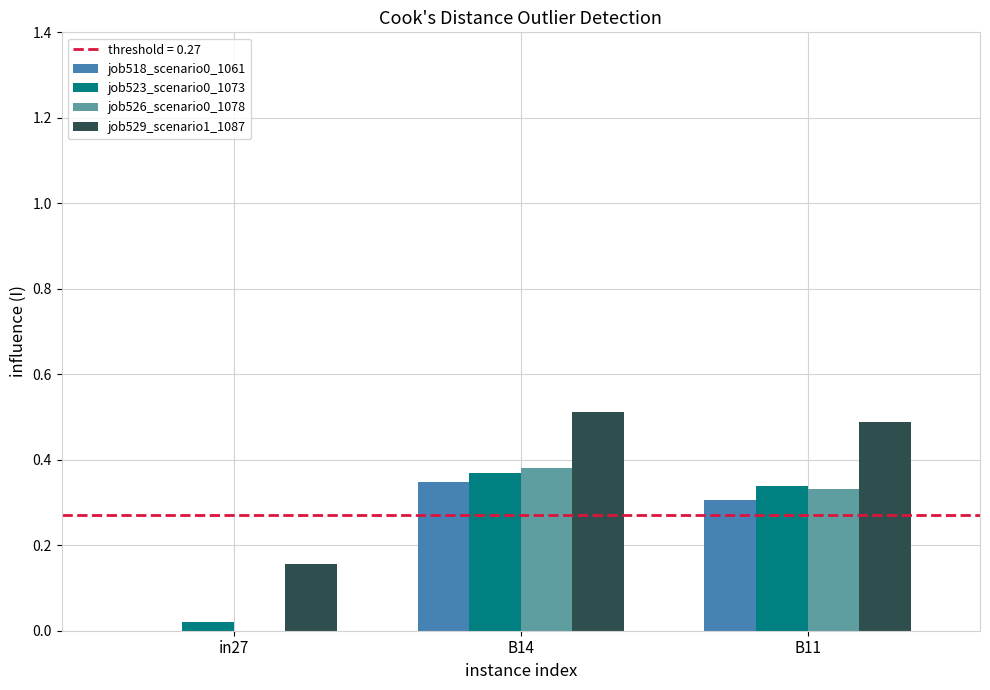

What is the sum of all job518_scenario0_1061 values?

0.7